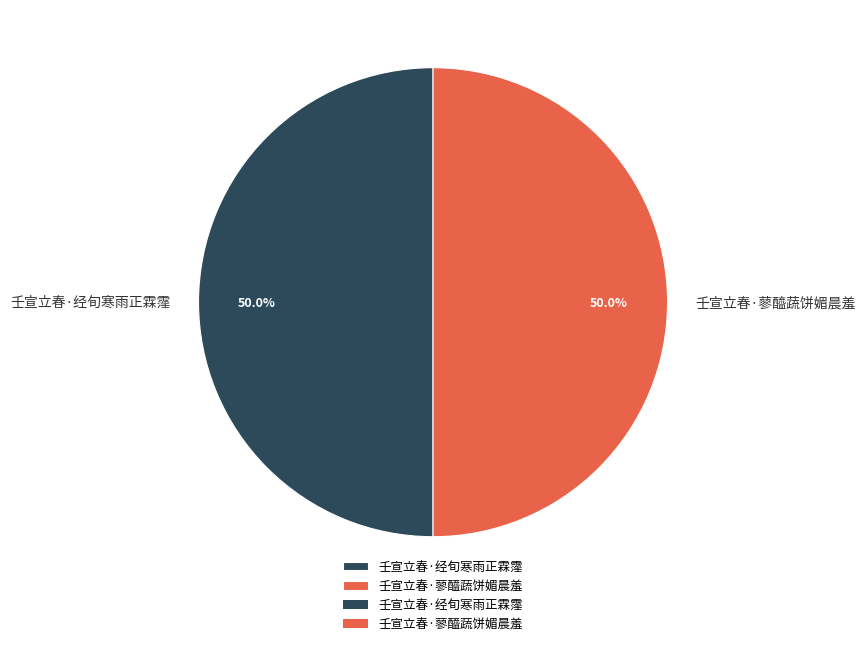

How many slices are in this pie chart?

2